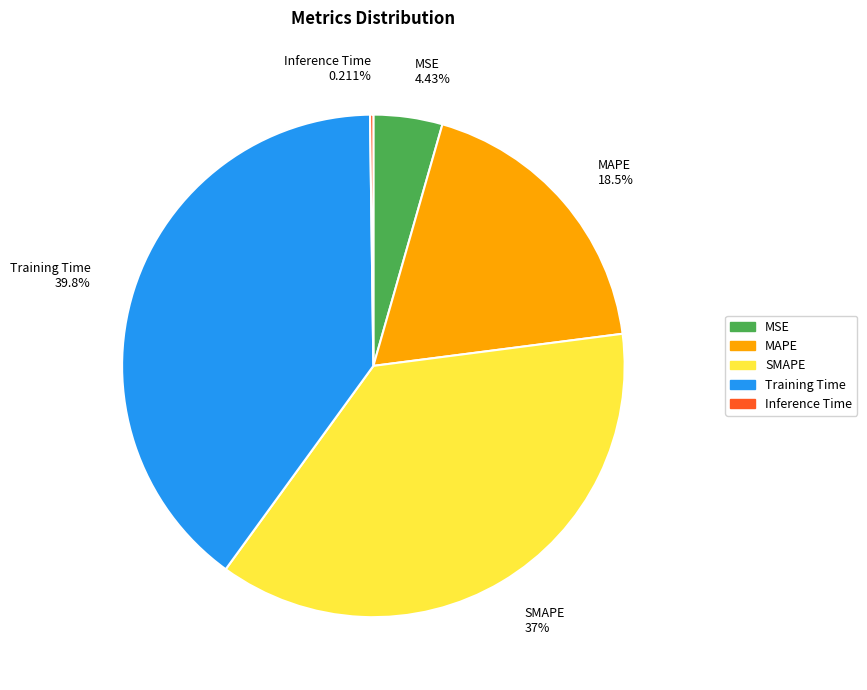

Do MSE 4.43% and MAPE 18.5% together represent more than half of the pie?

No